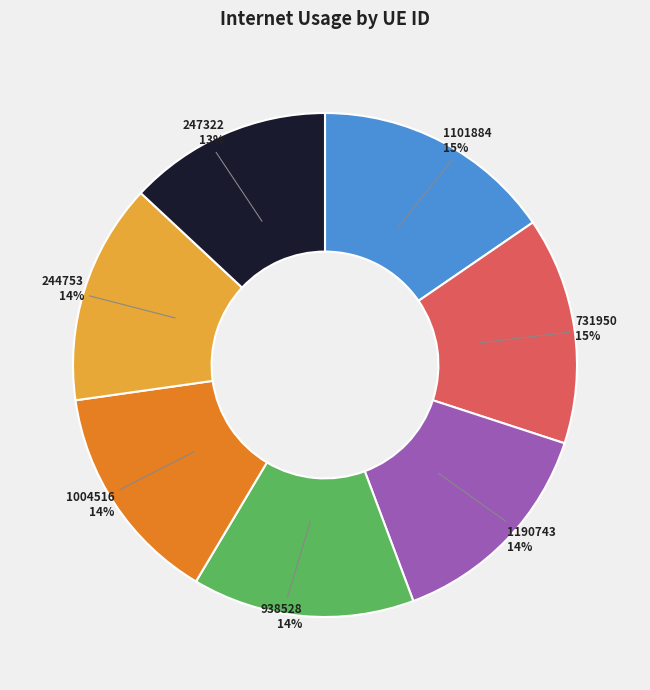

To the nearest percent, what portion does 1190743 represent?

14%